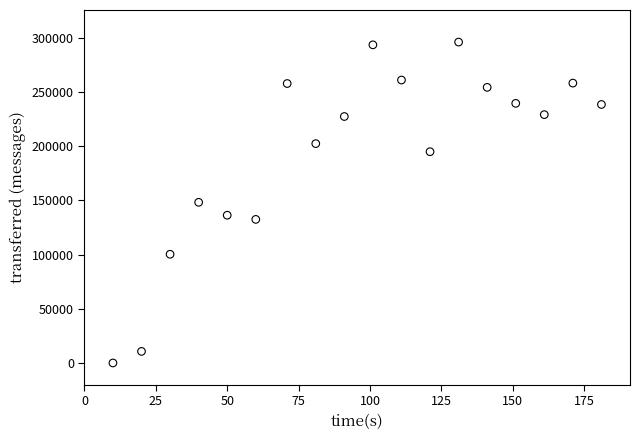

What is the range of Y values (max minus min)?

296120